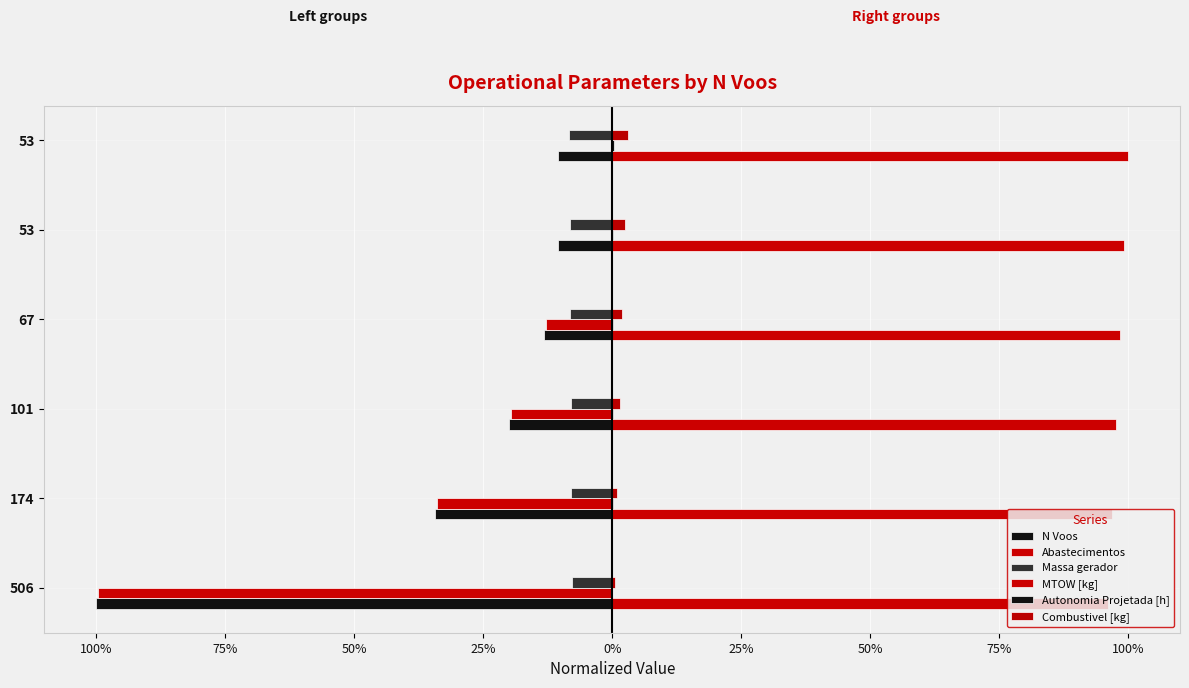

How many categories are shown in the chart?

6